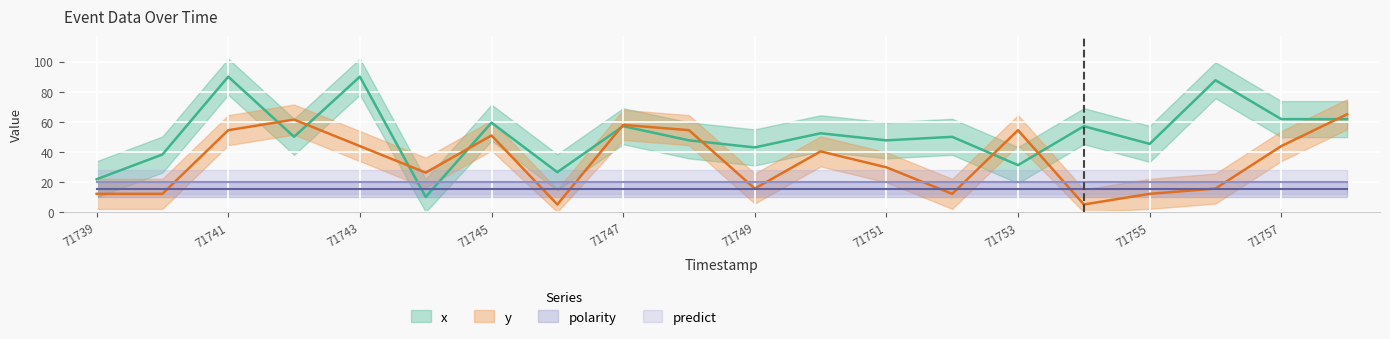

What is the value of the y point at the 4th from the left?

61.5